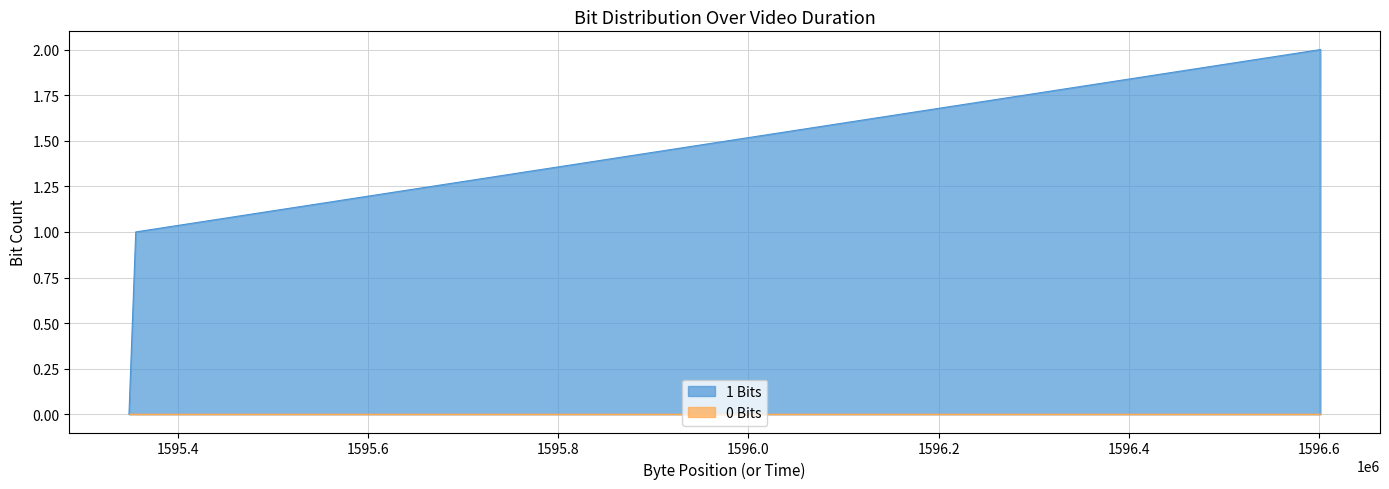

Where does the data first go above 1?

1596601425